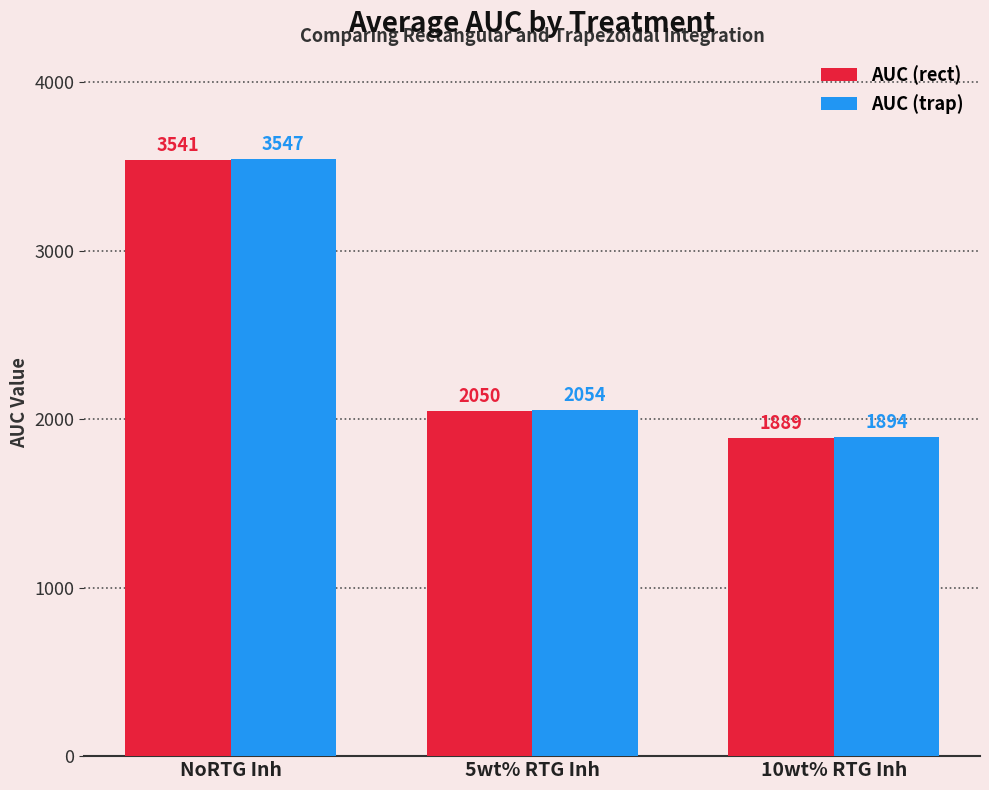

Rank the series by their average value, from lowest to highest.

AUC (rect), AUC (trap)